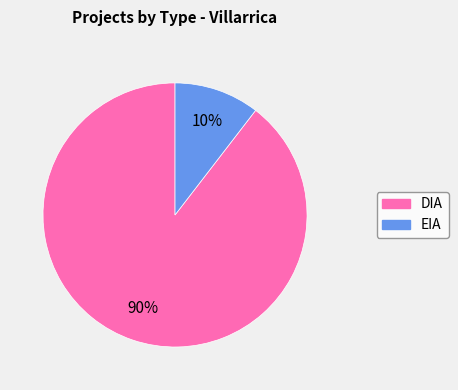

Which has a higher value, EIA or DIA?

DIA